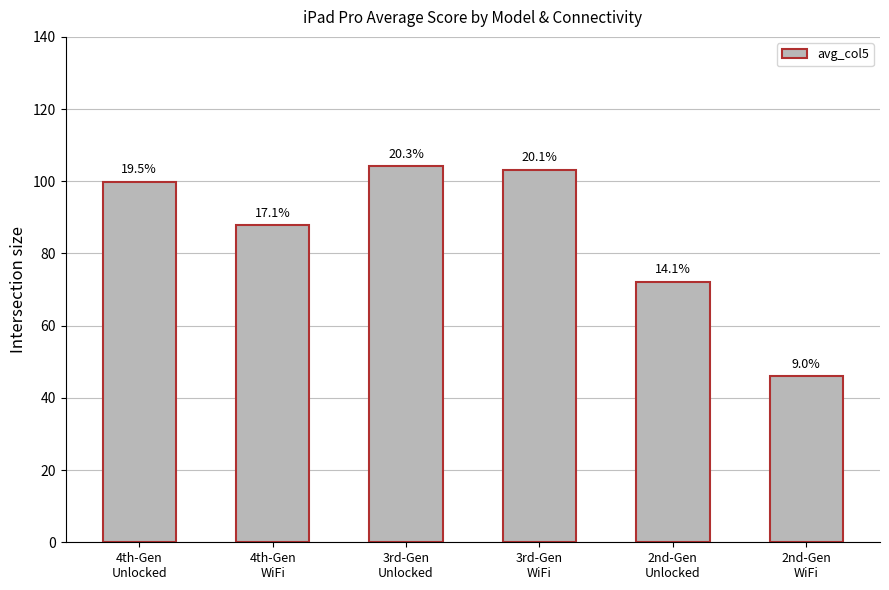

Approximately how many times larger is the value at 2nd-Gen
Unlocked compared to 3rd-Gen
Unlocked?

0.7